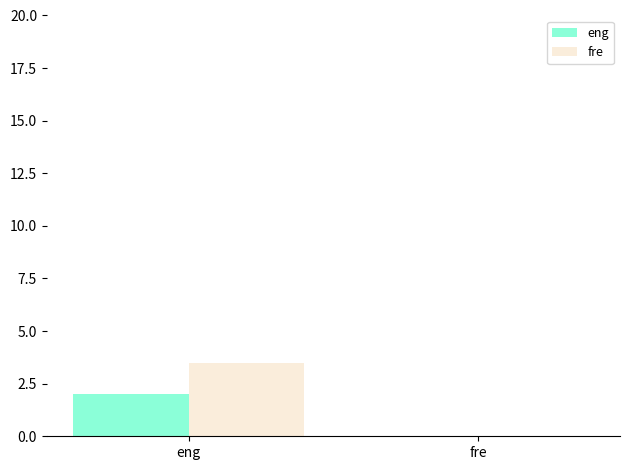

Read the eng value at eng.

2.0